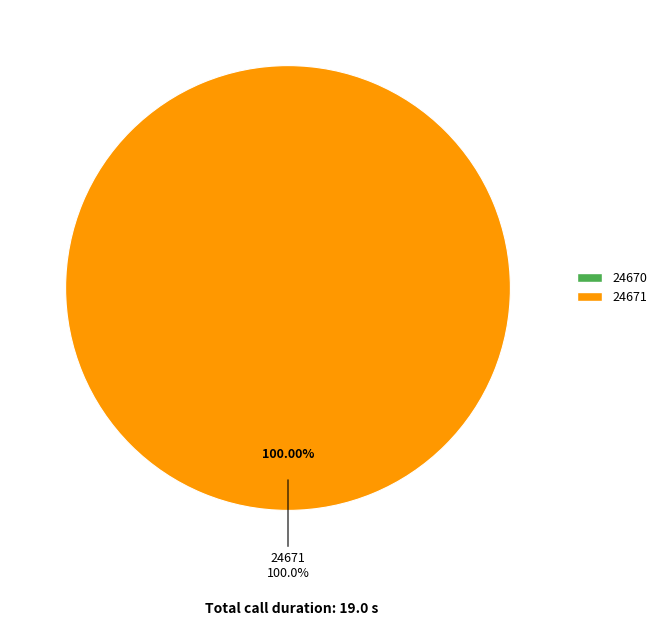

Is 24670 the majority of the pie?

No